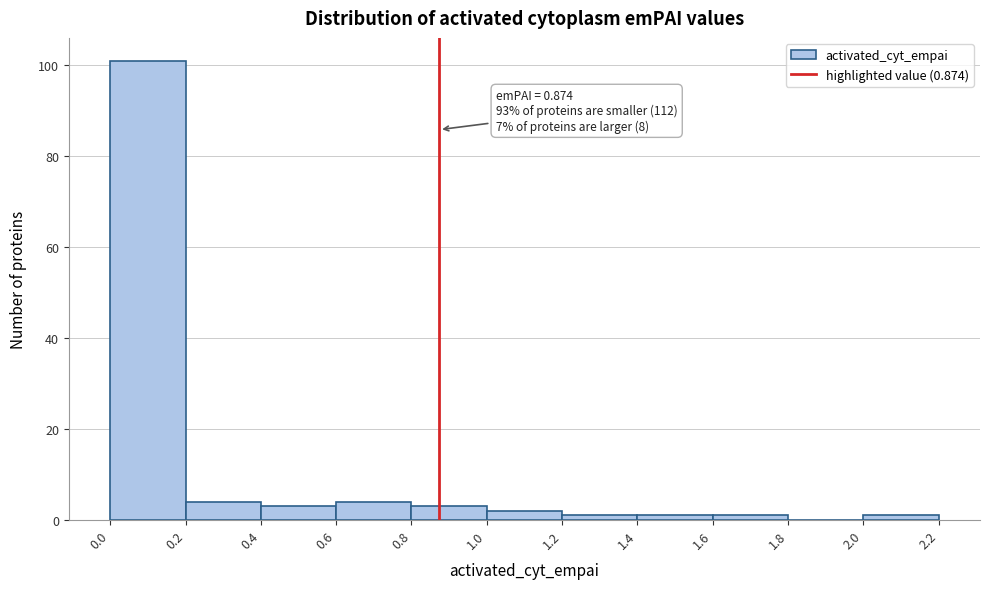

Over which range of the x-axis is the bar tallest?

0.0 to 0.2